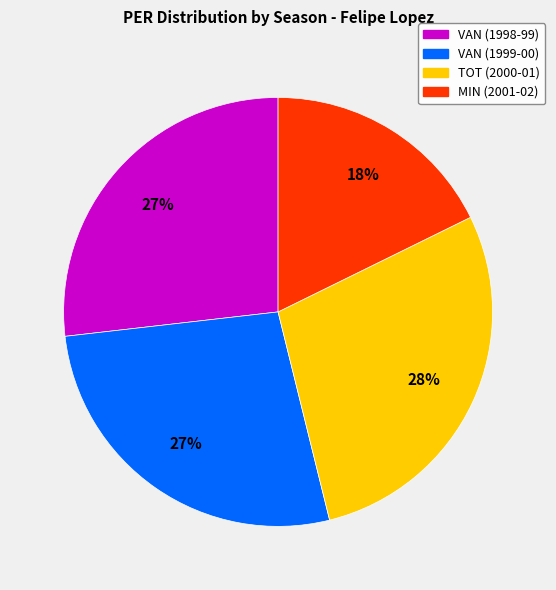

To the nearest percent, what is the difference between the VAN (1999-00) and TOT (2000-01) slice percentages?

1%